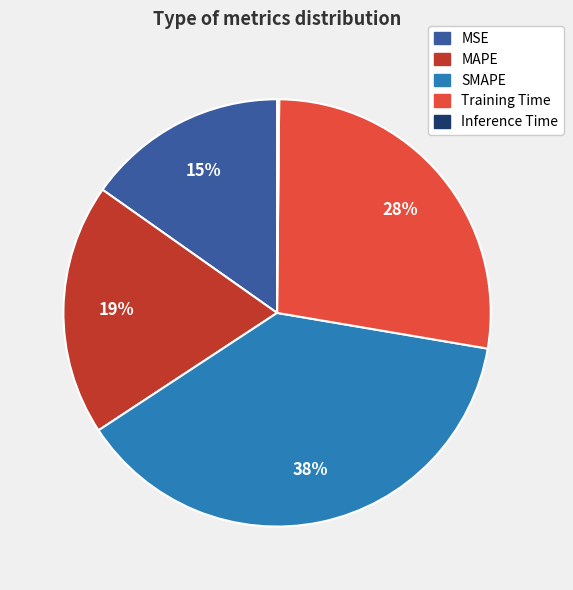

Approximately how many times larger is the value at Training Time compared to SMAPE?

0.7